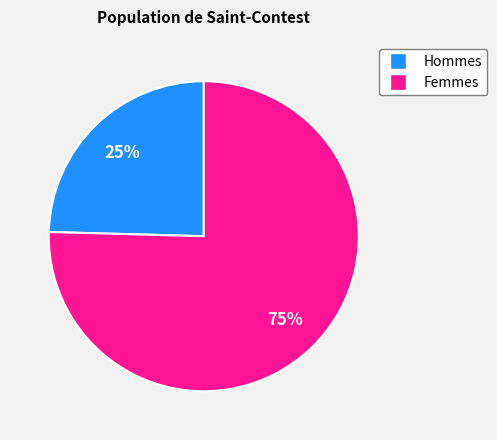

Is there a majority slice in this chart?

Yes